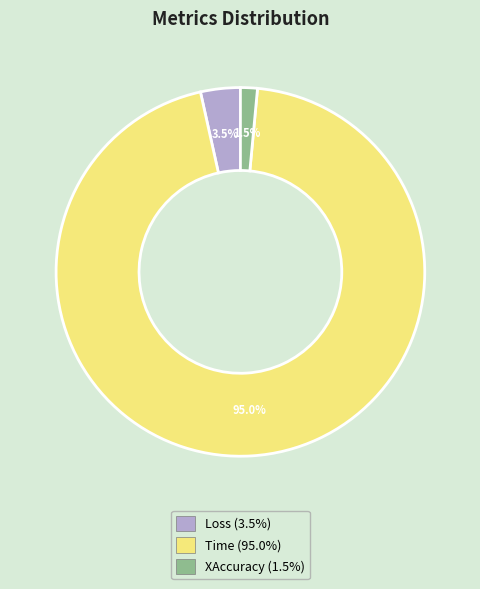

How many segments does this pie chart have?

3